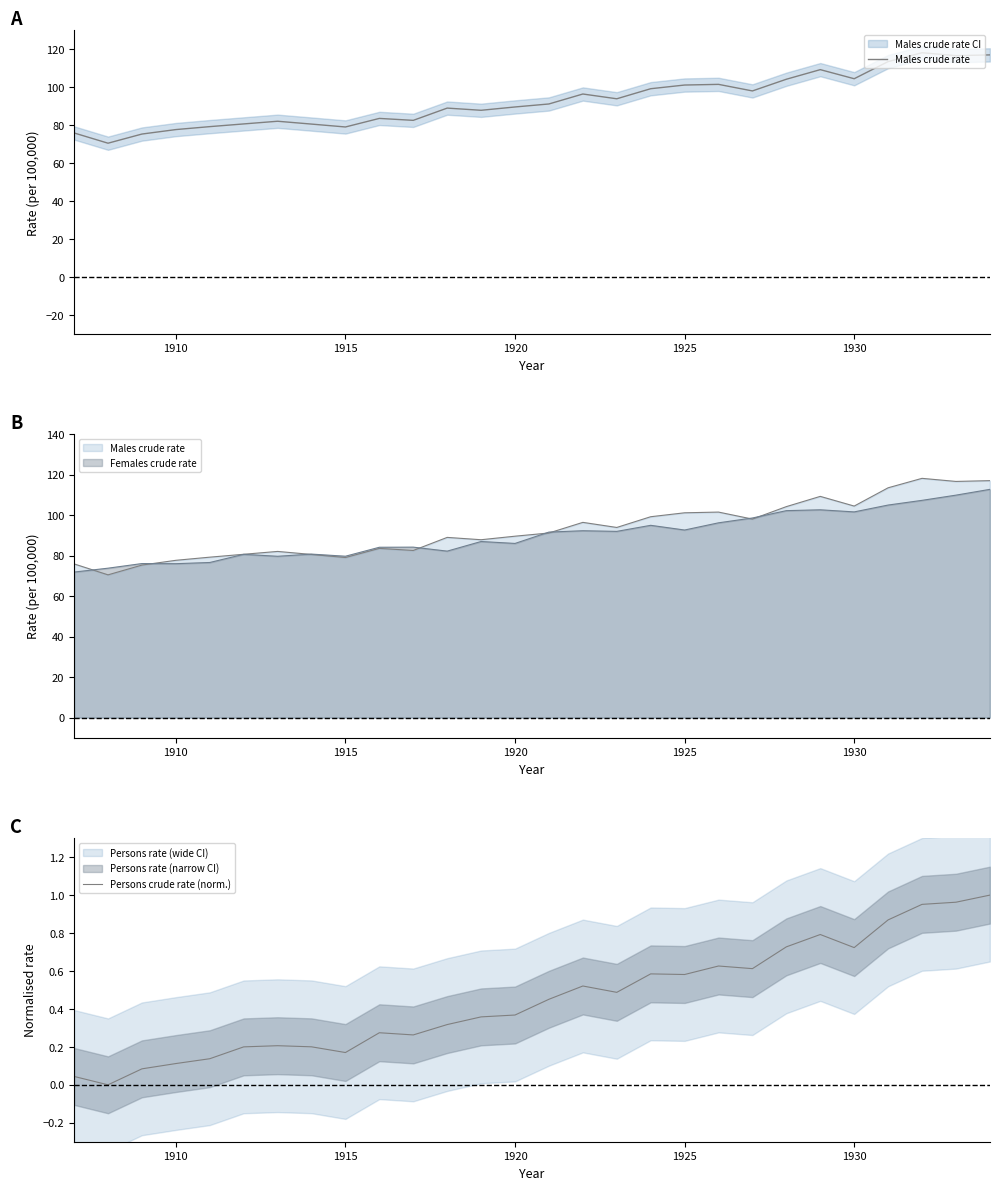

True or false: Males crude rate has more than 2 points higher than both neighbors.

True